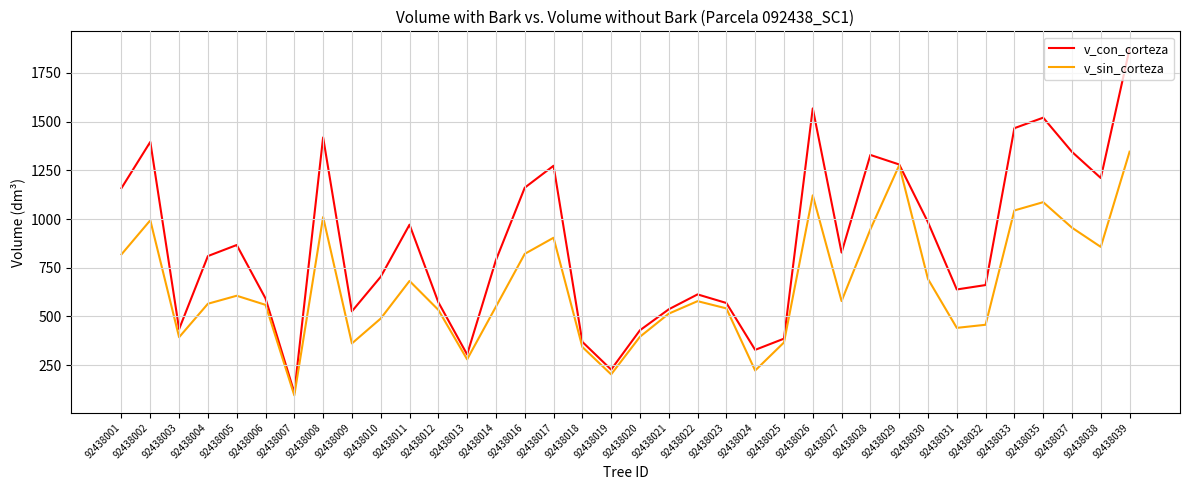

What is the greatest value displayed?

1873.8